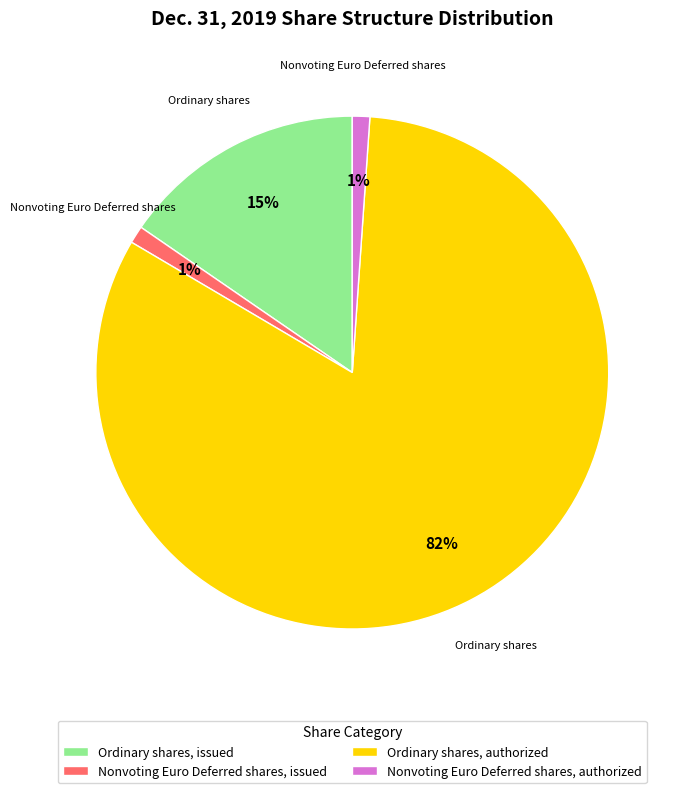

To the nearest percent, what is the average slice percentage?

25%